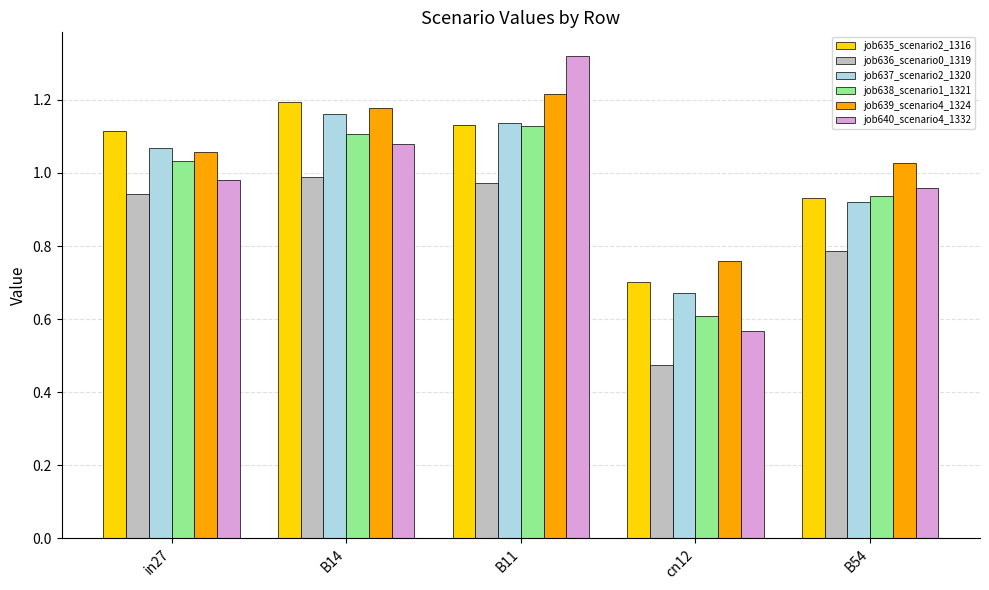

How many bars are there in each group?

6